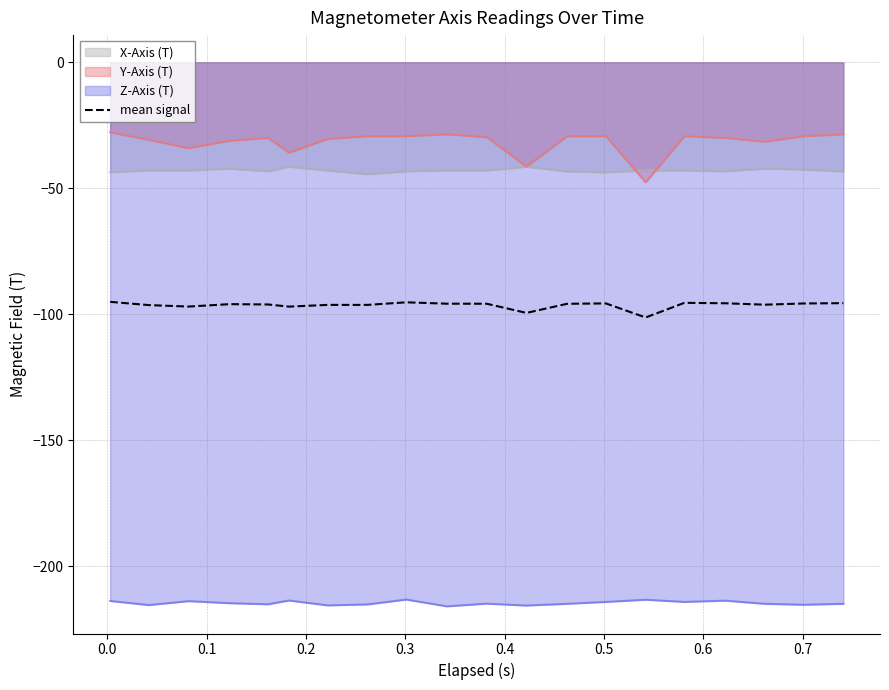

Rank the series by their maximum value, from highest to lowest.

Y-Axis (T), X-Axis (T), mean signal, Z-Axis (T)